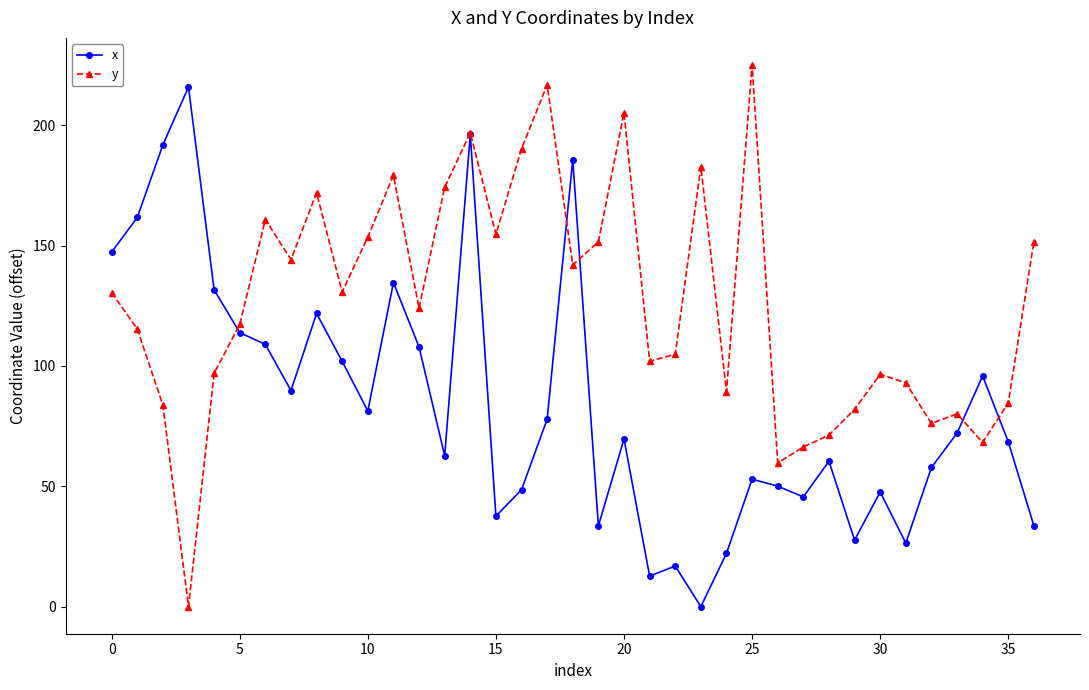

At how many categories does at least one series exceed 188?

7